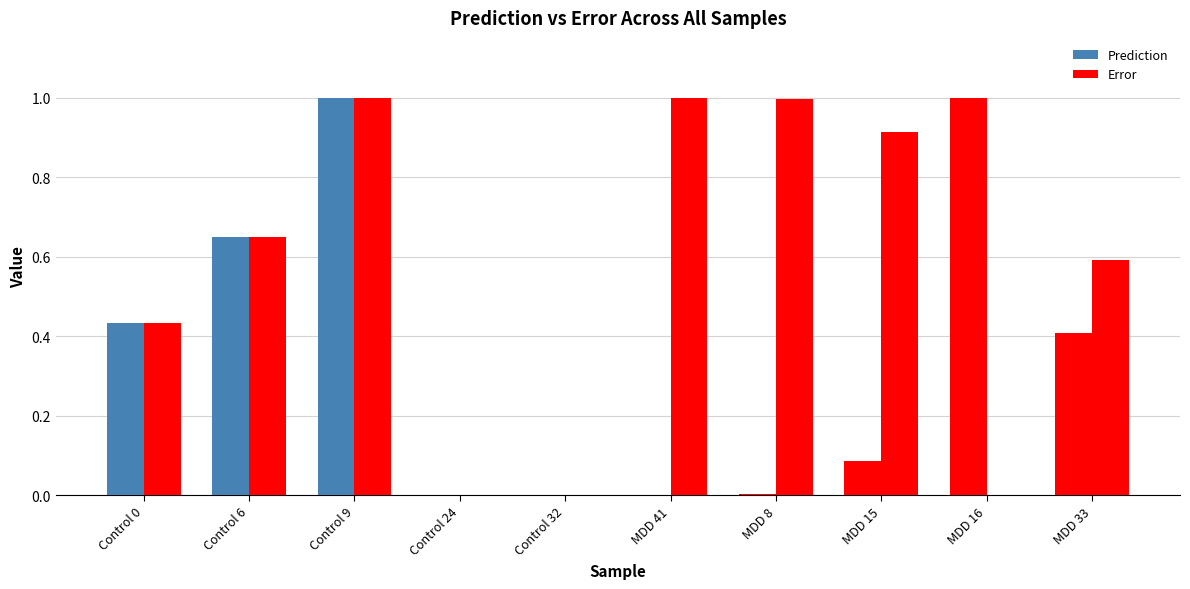

What is the difference between the maximum and minimum values in the Prediction series?

1.0